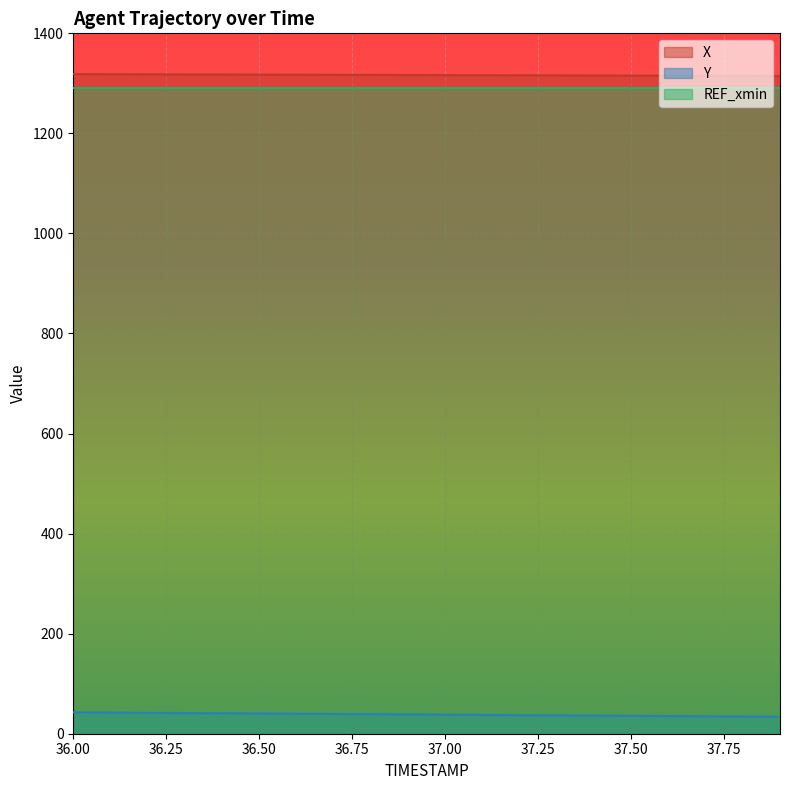

True or false: Y and X cross at least once.

False